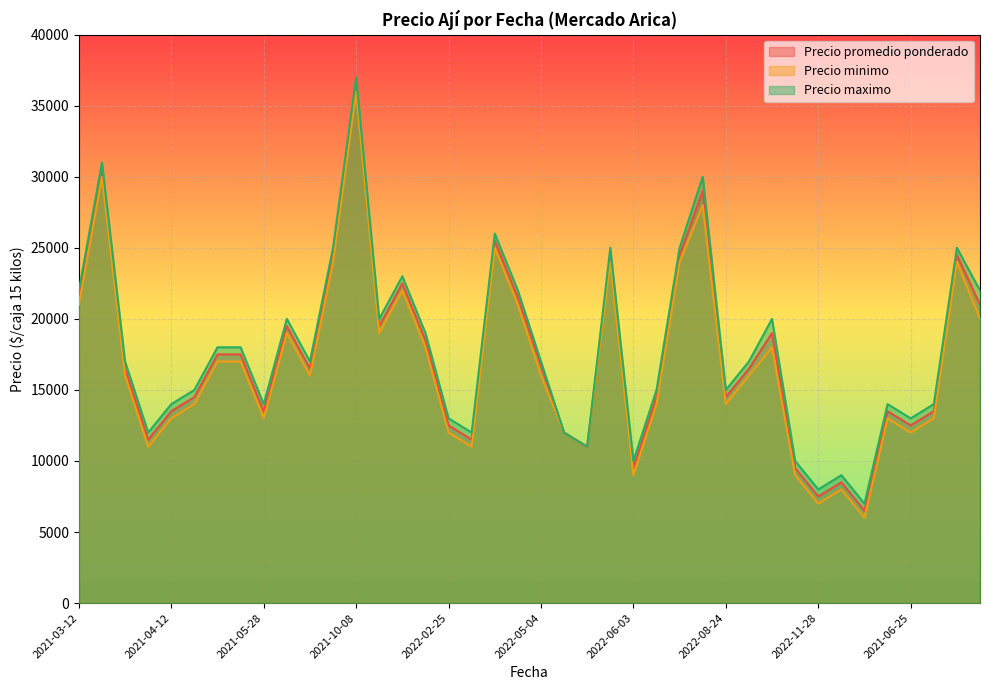

Which has a higher value, 2022-04-29 or 2022-11-11?

2022-04-29